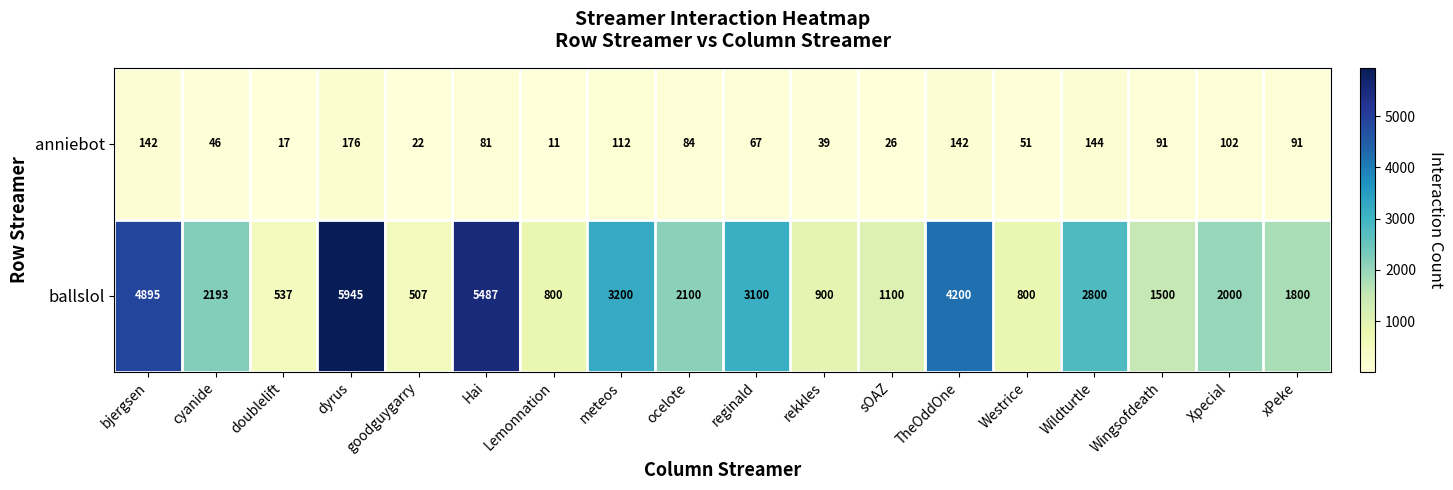

What is the minimum value shown in the chart?

11